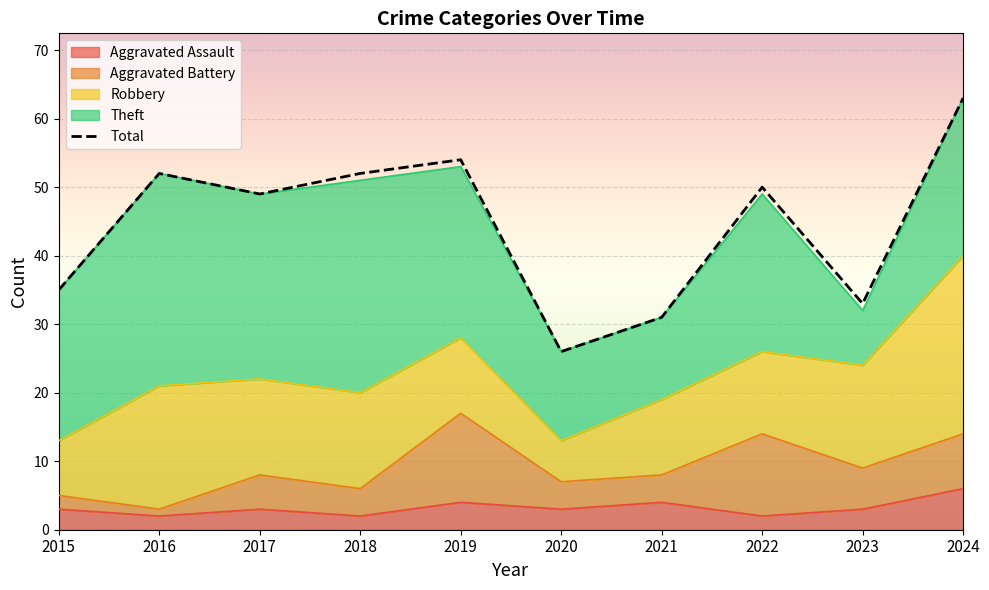

List the labels in order of value, largest first.

2024, 2019, 2016, 2018, 2022, 2017, 2015, 2023, 2021, 2020